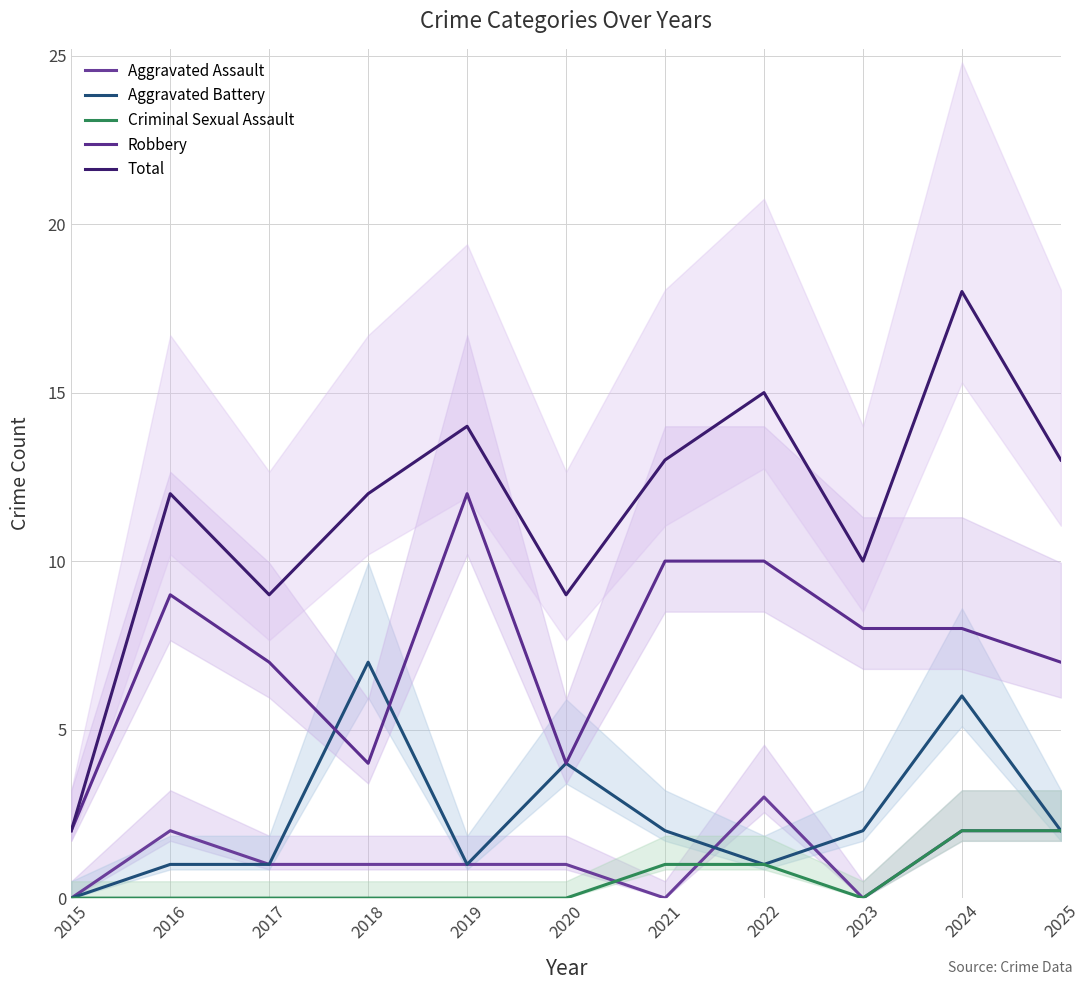

Which series has the largest range (max minus min)?

Total